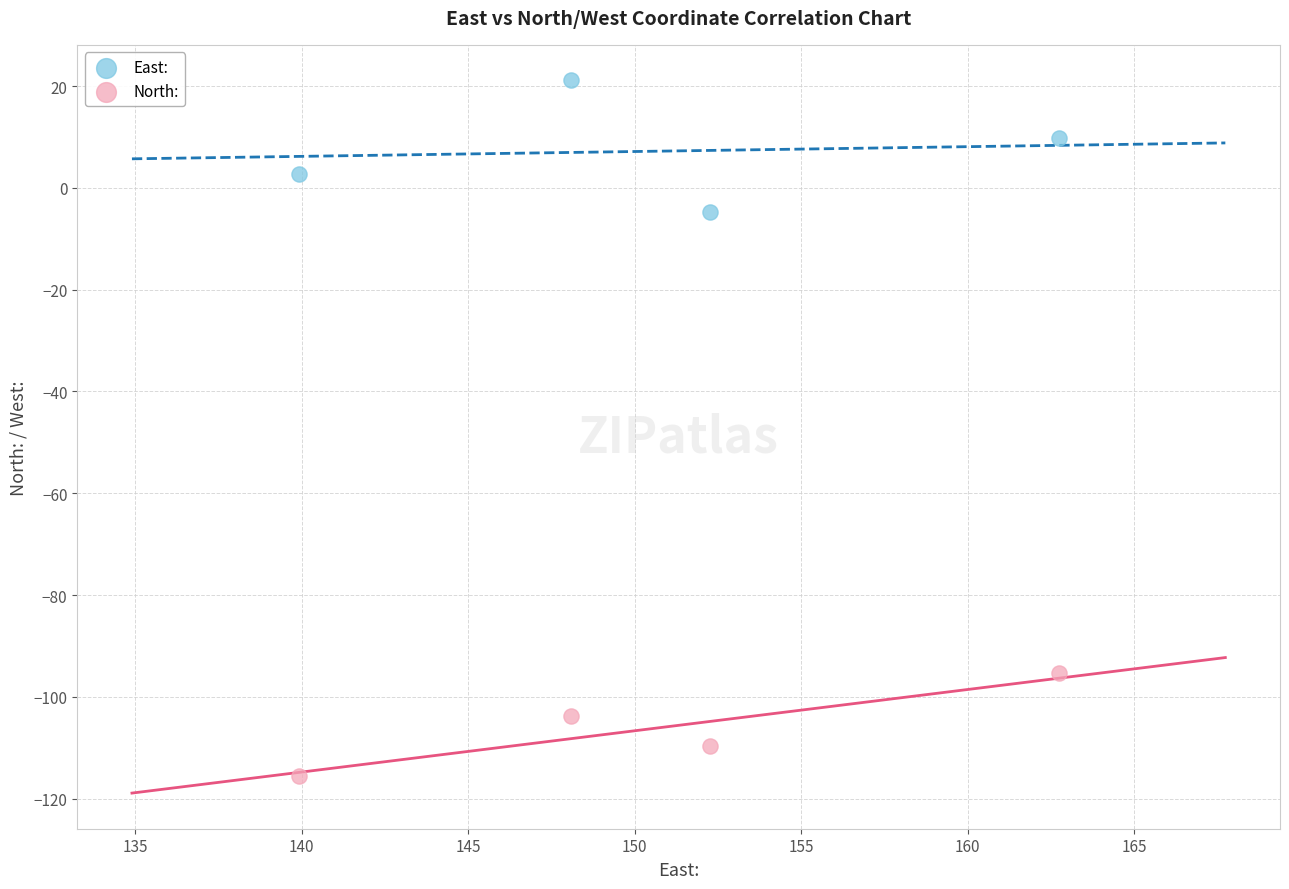

Which series has the widest spread of Y values?

East: